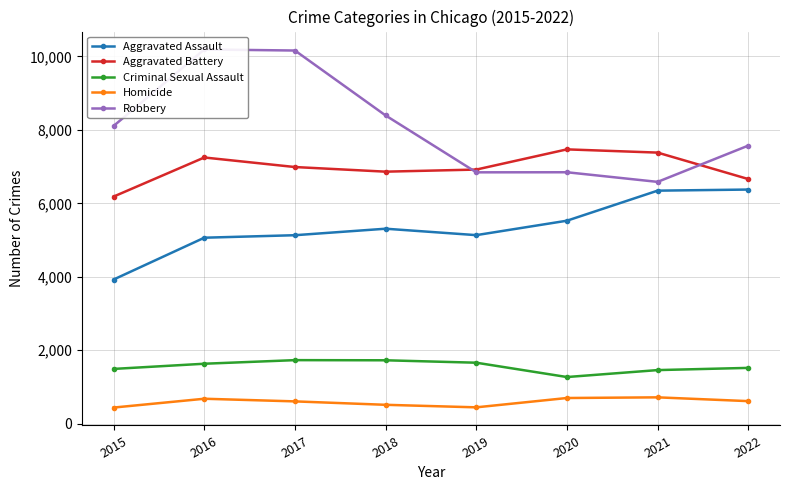

Between 2018 and 2019, which series saw the biggest shift?

Robbery